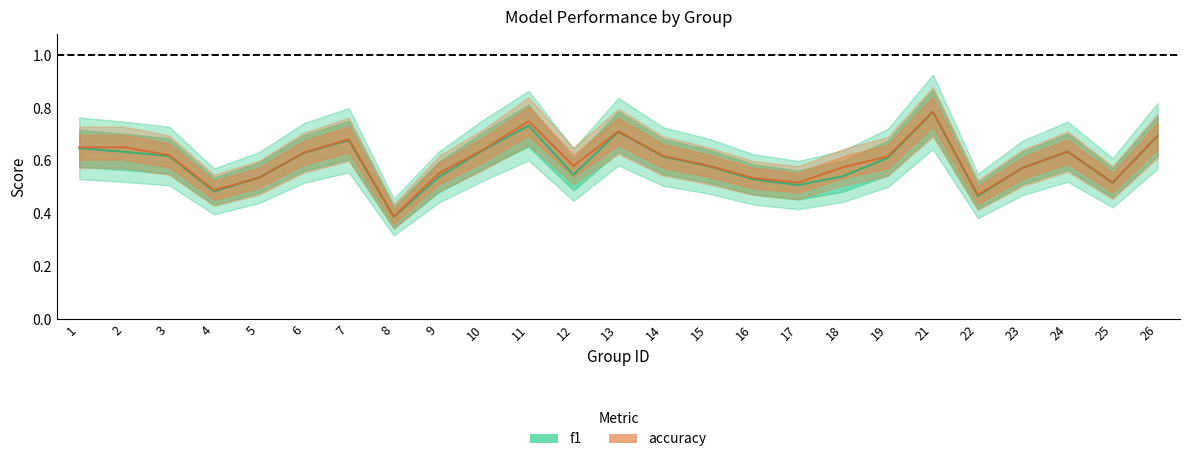

Which series has the widest spread of values?

f1